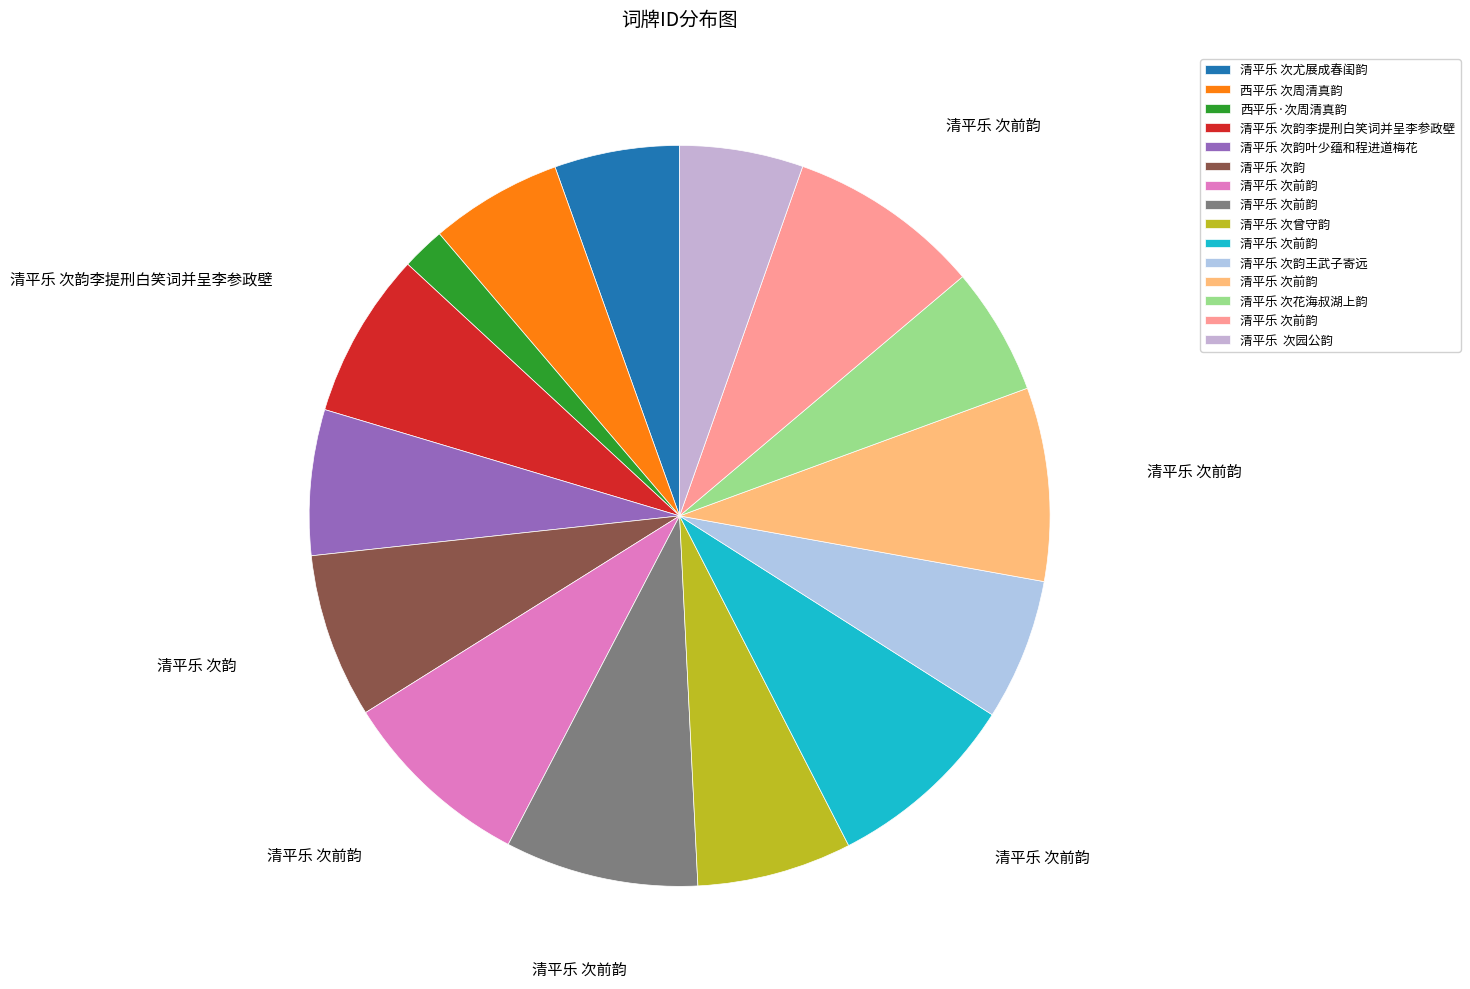

How many segments does this pie chart have?

15